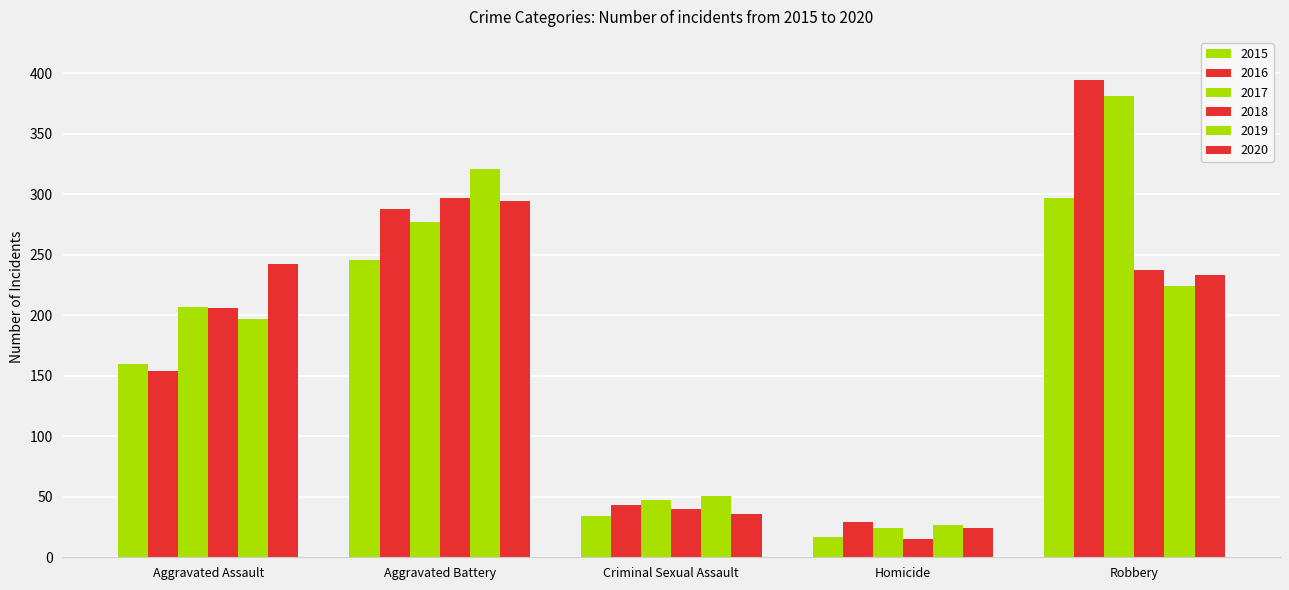

Does the chart contain stacked bars?

No